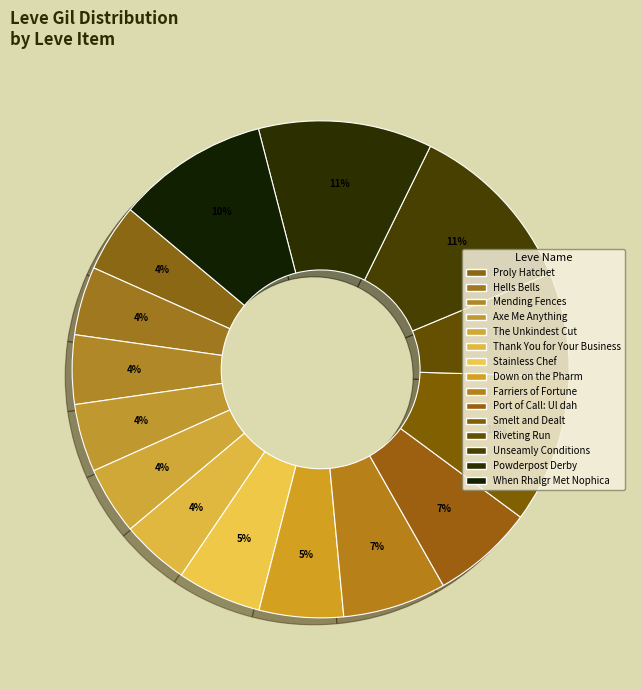

How many slices are in this pie chart?

15